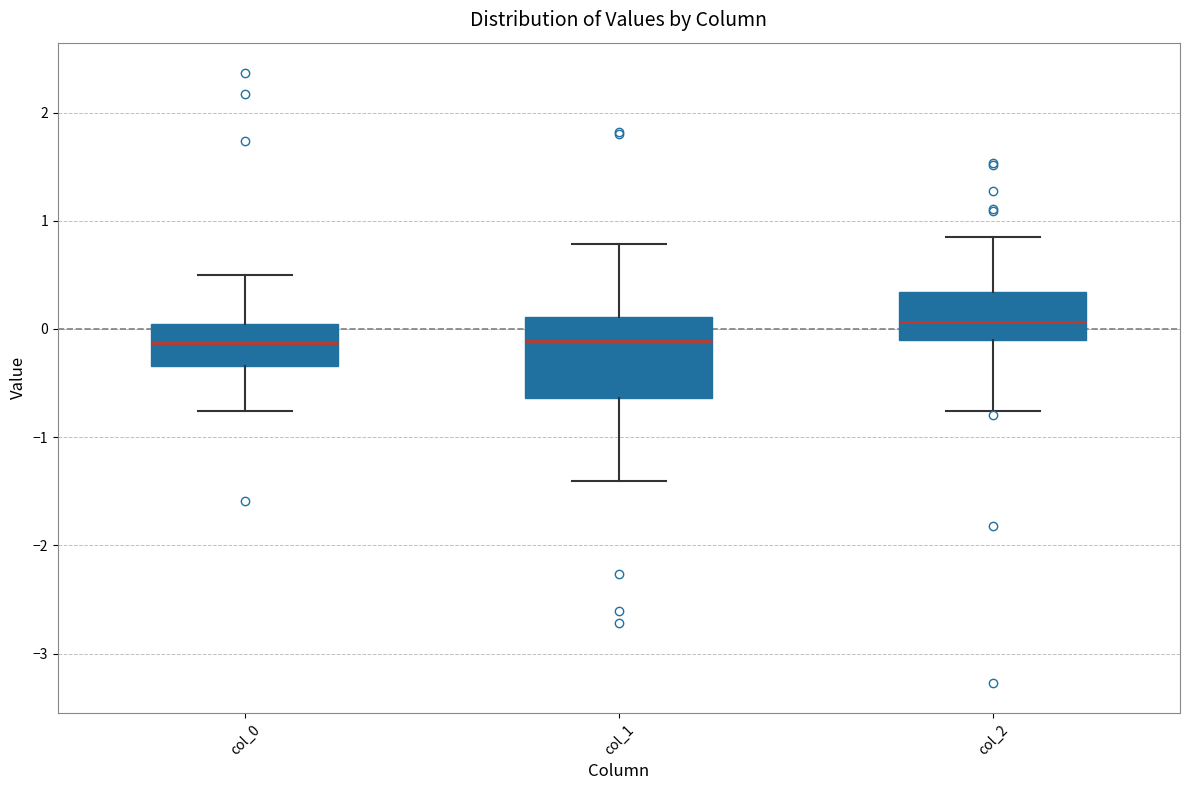

Where is the upper edge of the box for col_2 on the y-axis? The values are not printed on the chart, so give them approximately, as read against the axis.

0.3